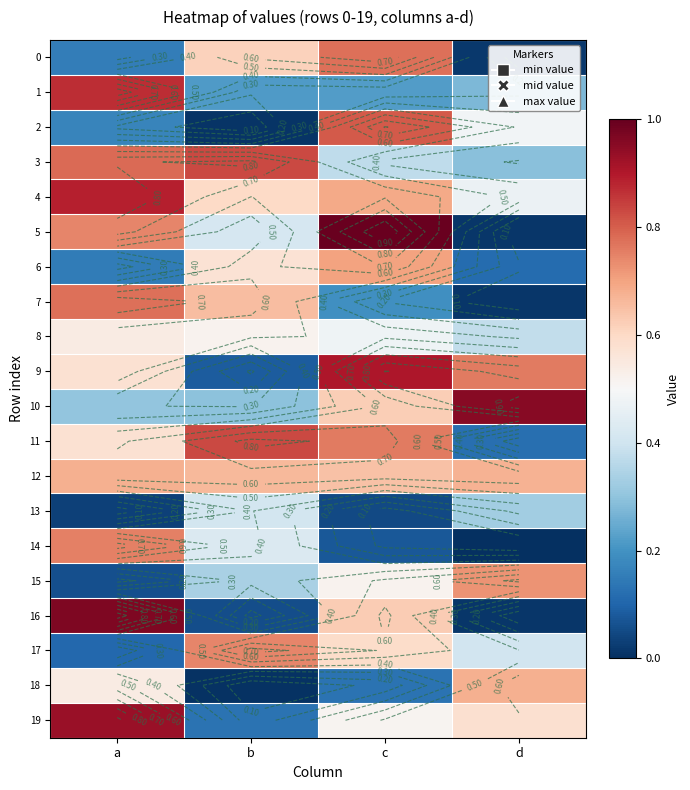

Is the value of 2 at a greater than the value of 0 at b?

No